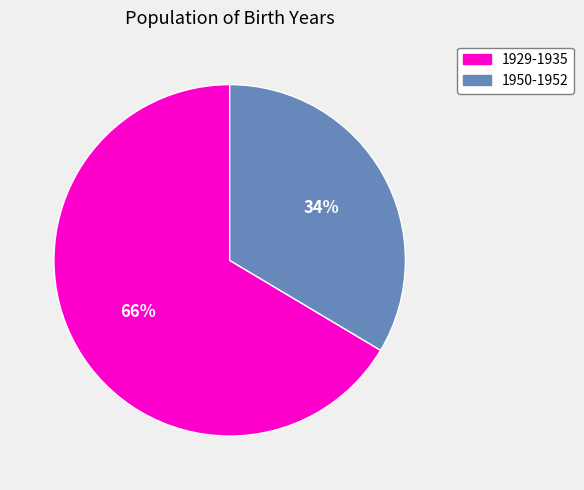

What is the smallest slice in the pie chart?

1950-1952